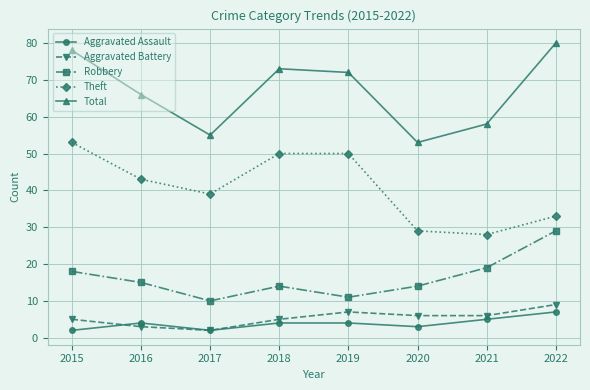

What is the maximum value for Theft?

53